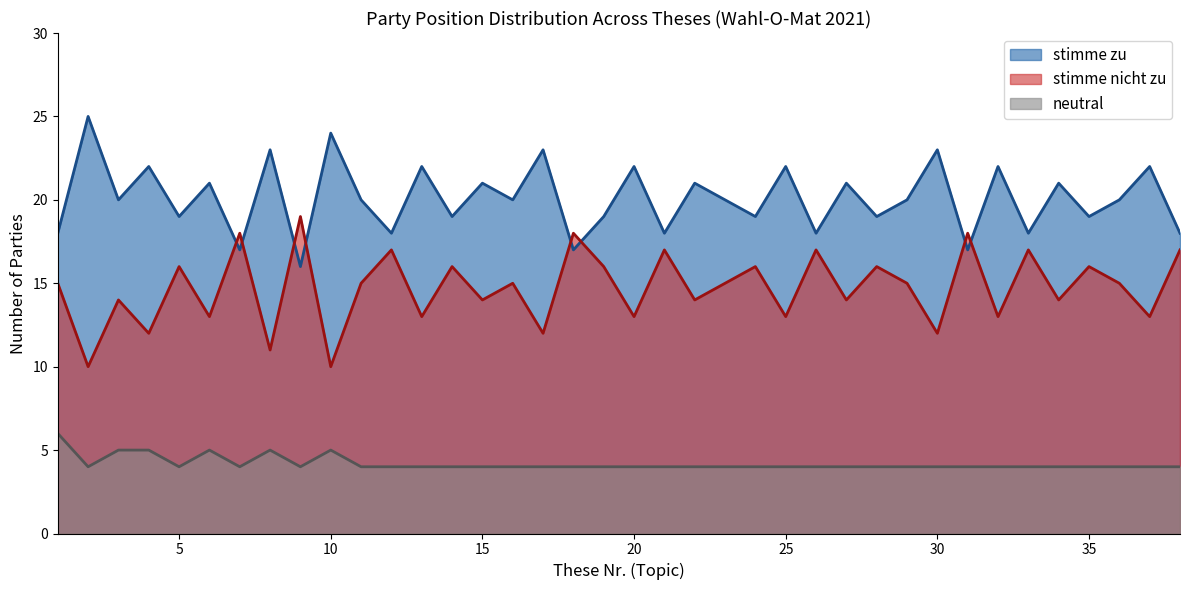

True or false: stimme zu and neutral cross at least once.

False